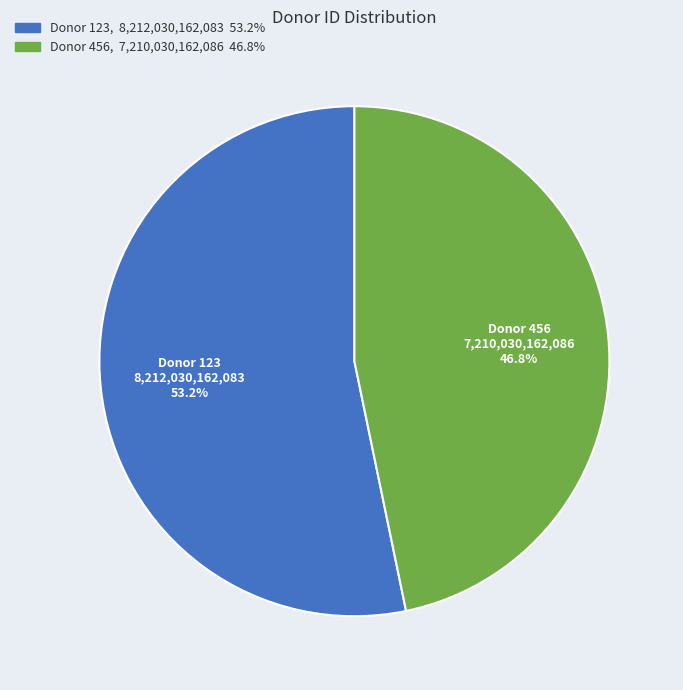

Does any single category account for the majority?

Yes